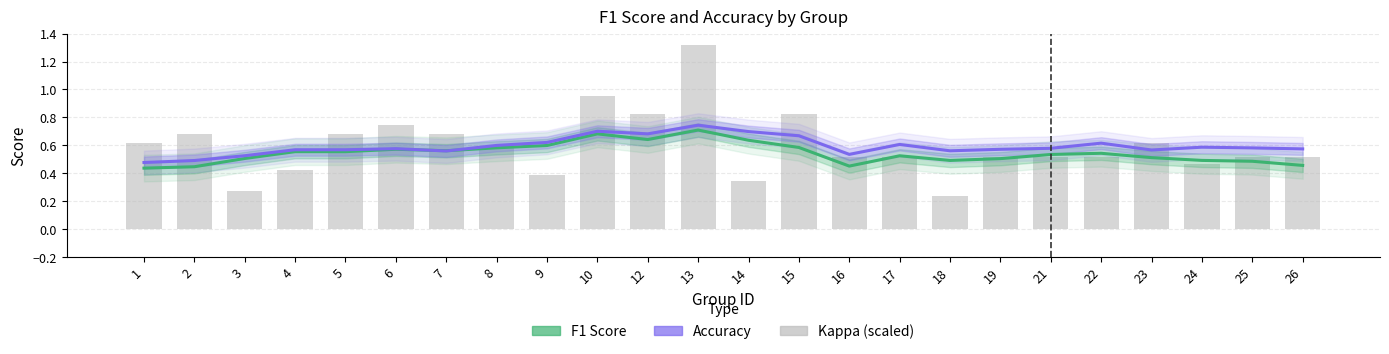

At which label is kappa closest to 0?

18